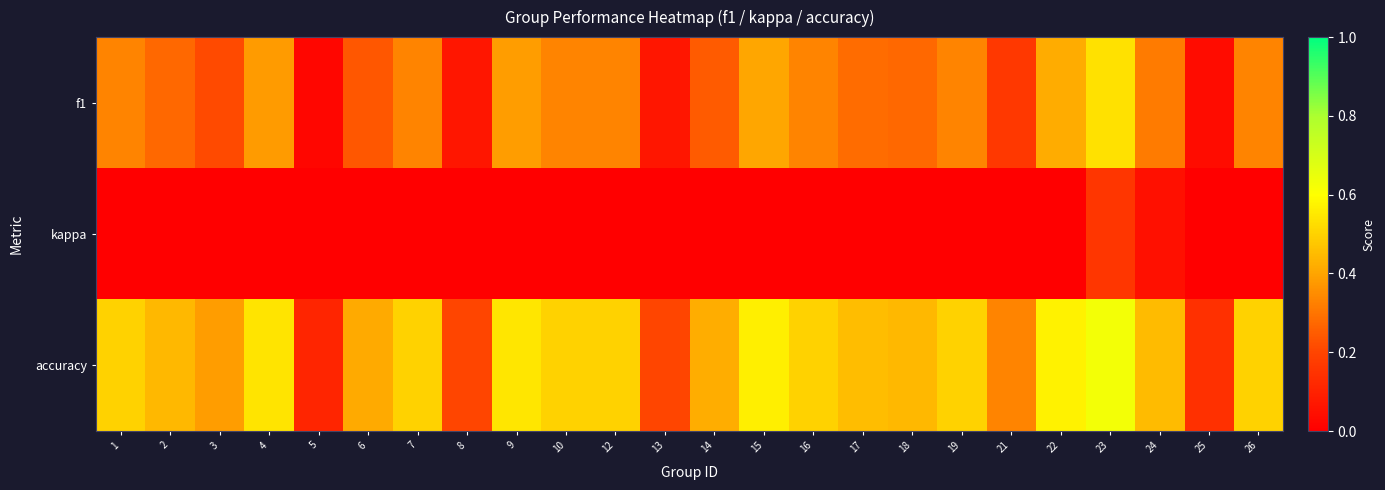

Which series has the widest spread of values?

accuracy